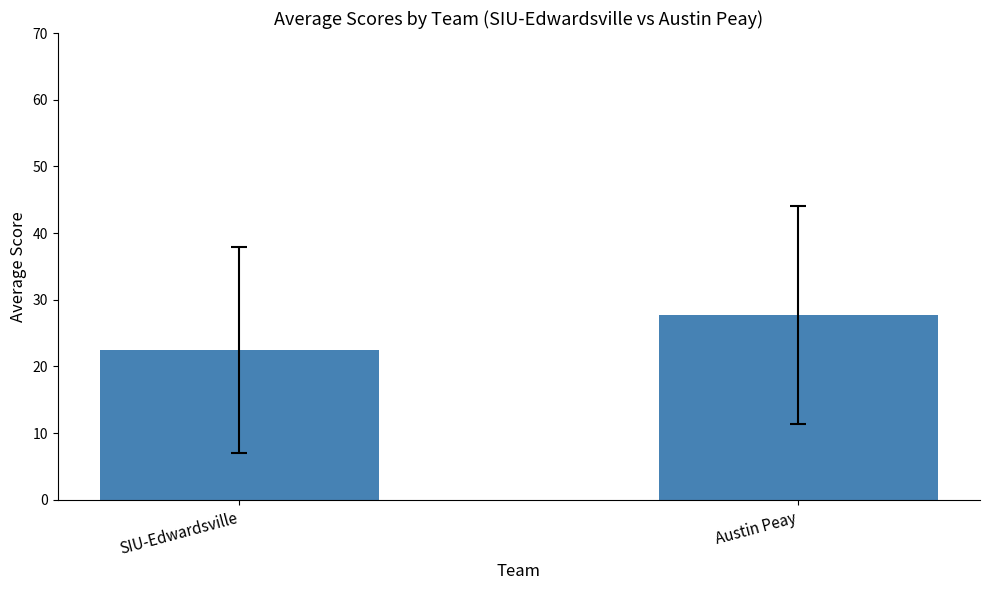

What is the minimum value shown in the chart?

22.5